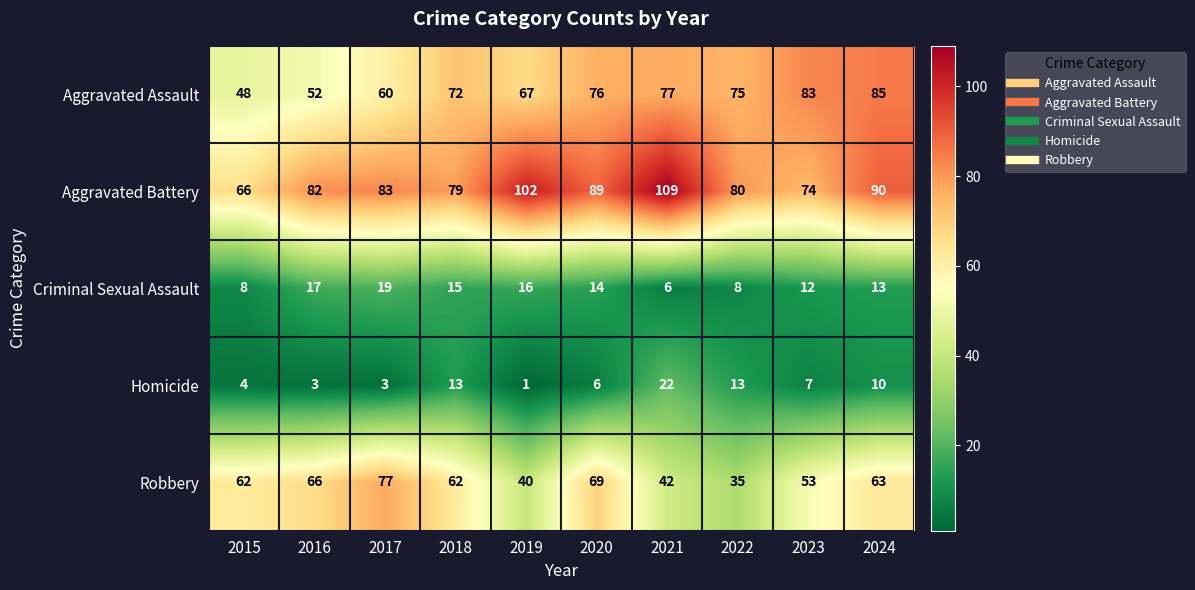

What is the greatest value displayed?

109